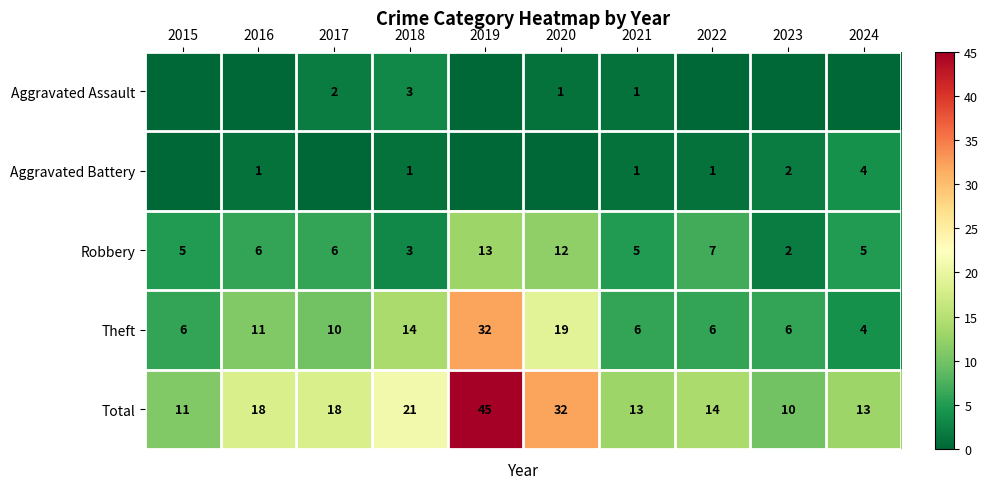

At how many categories does at least one series exceed 23?

2